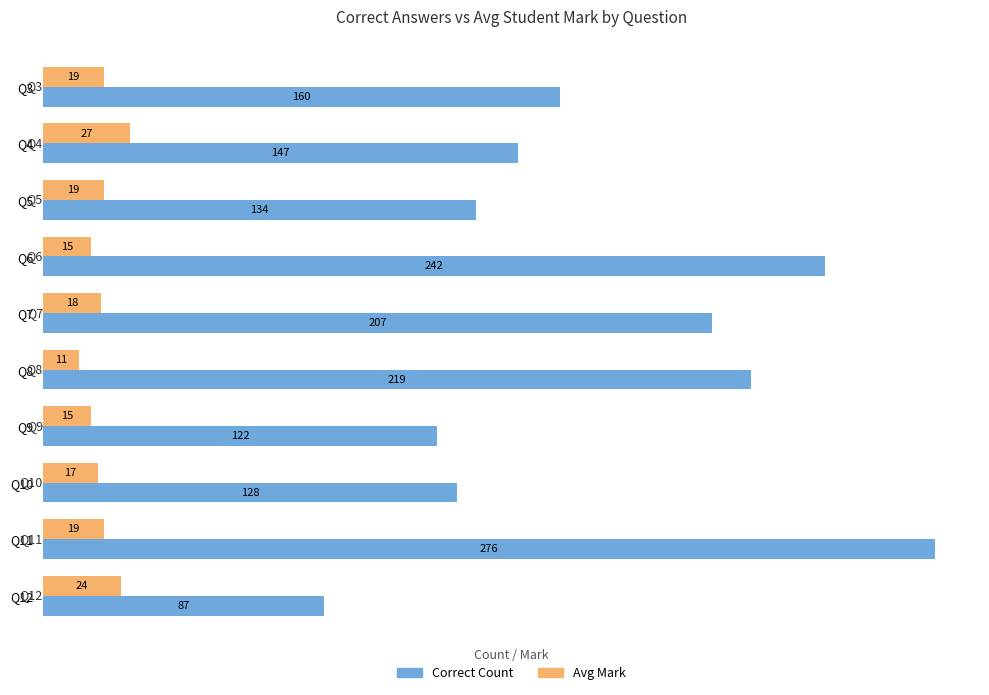

What is the difference between the second highest and second lowest values in the Avg Mark series?

9